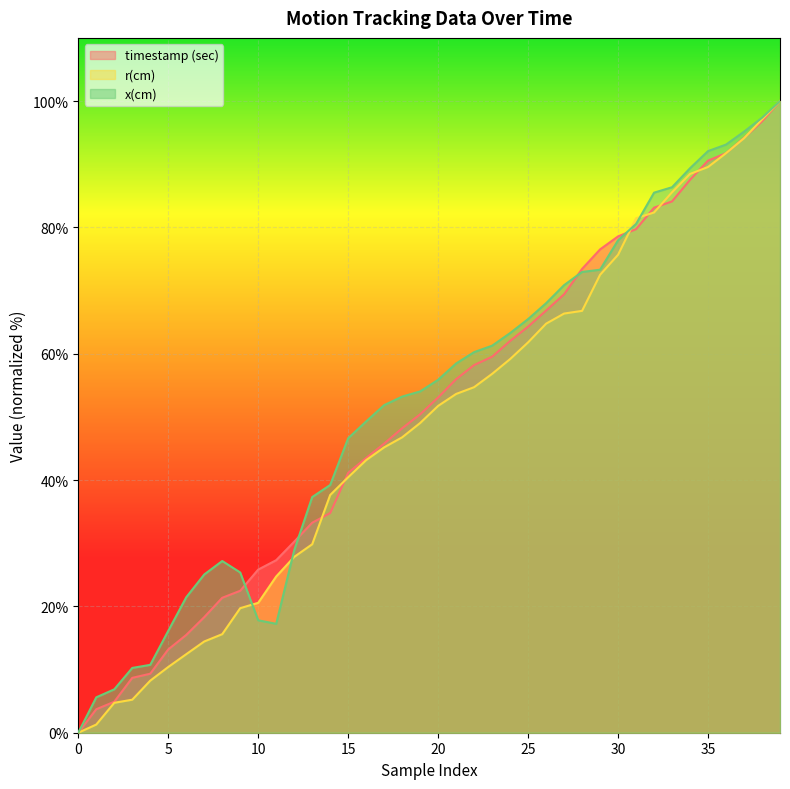

Where do r(cm) and timestamp (sec) first cross each other?

13 and 14